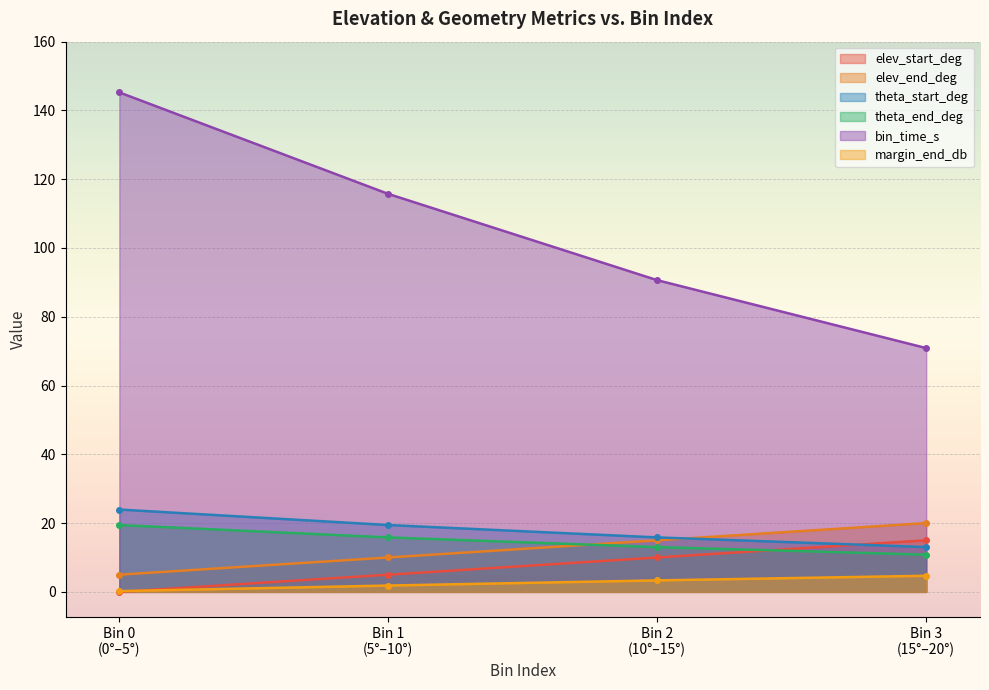

What is the value of the theta_start_deg point at the 3rd from the left?

15.8